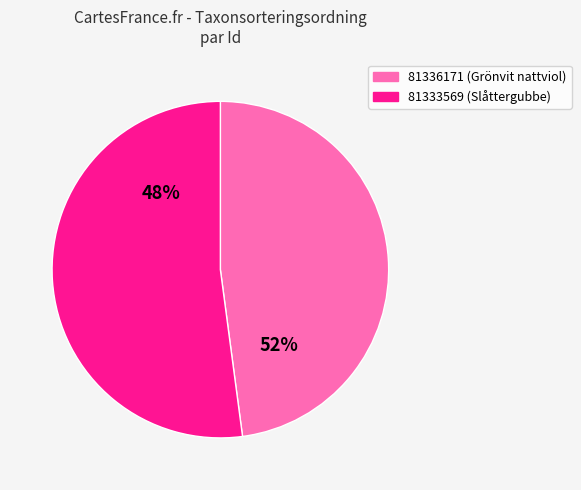

How many slices are in this pie chart?

2